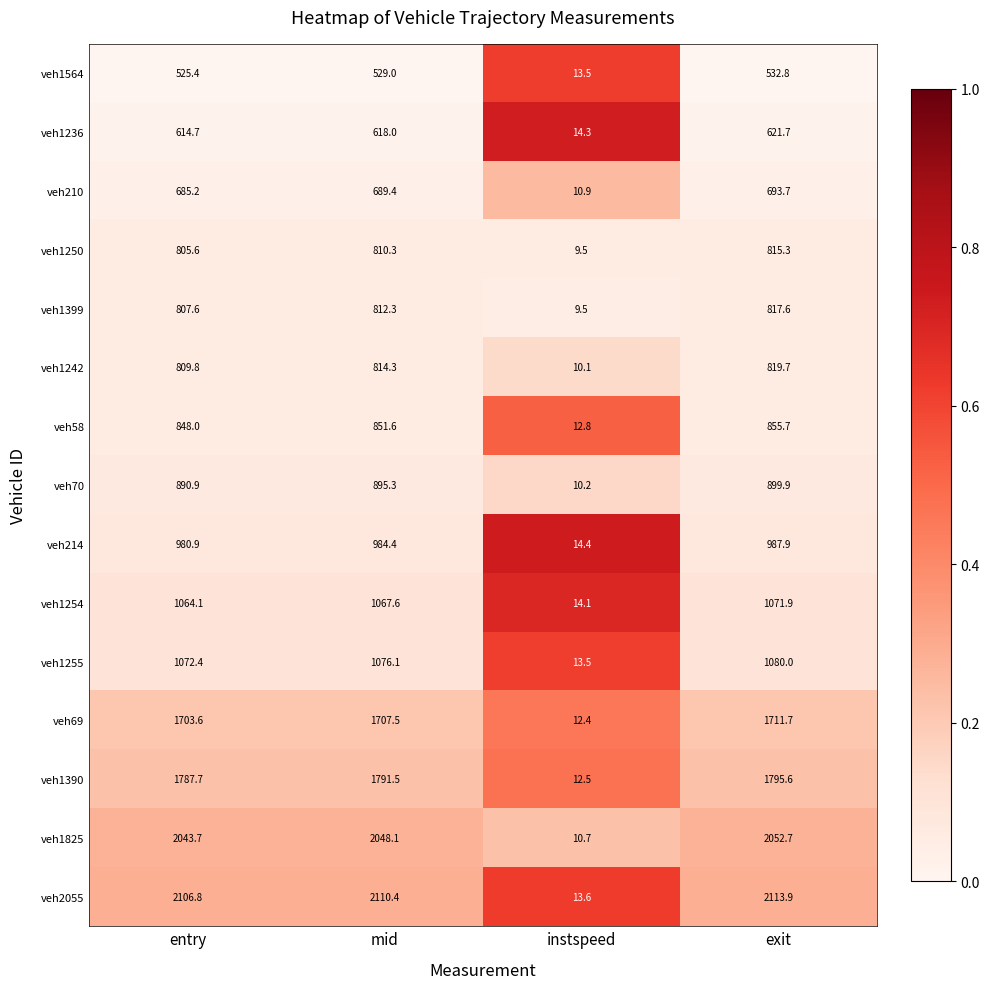

Which category has the highest value across all series?

exit